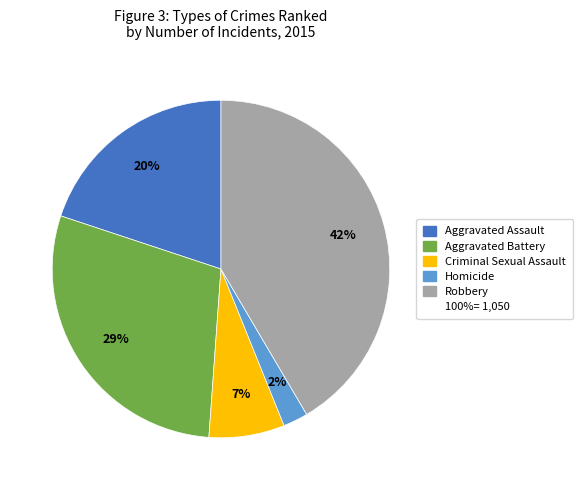

To the nearest percent, what is the average slice percentage?

20%